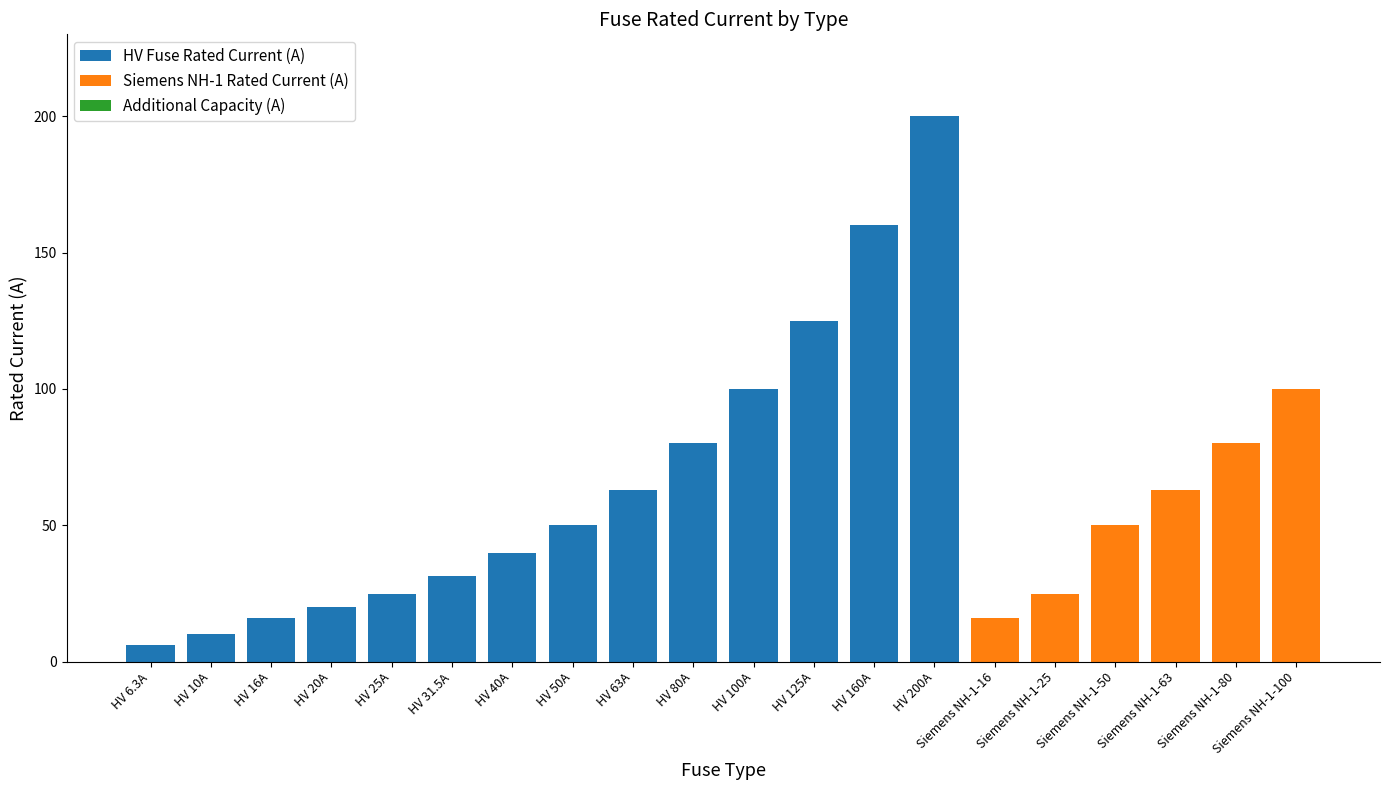

Is it true that HV Fuse Rated Current (A) equals 92.9 at Siemens NH-1-63?

False